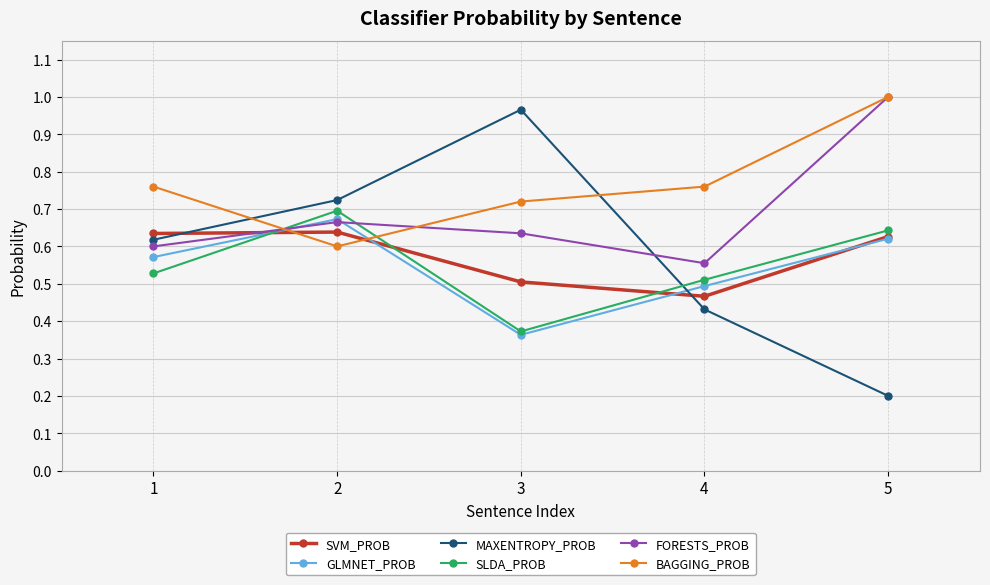

Which series changed the most between 4 and 5?

FORESTS_PROB